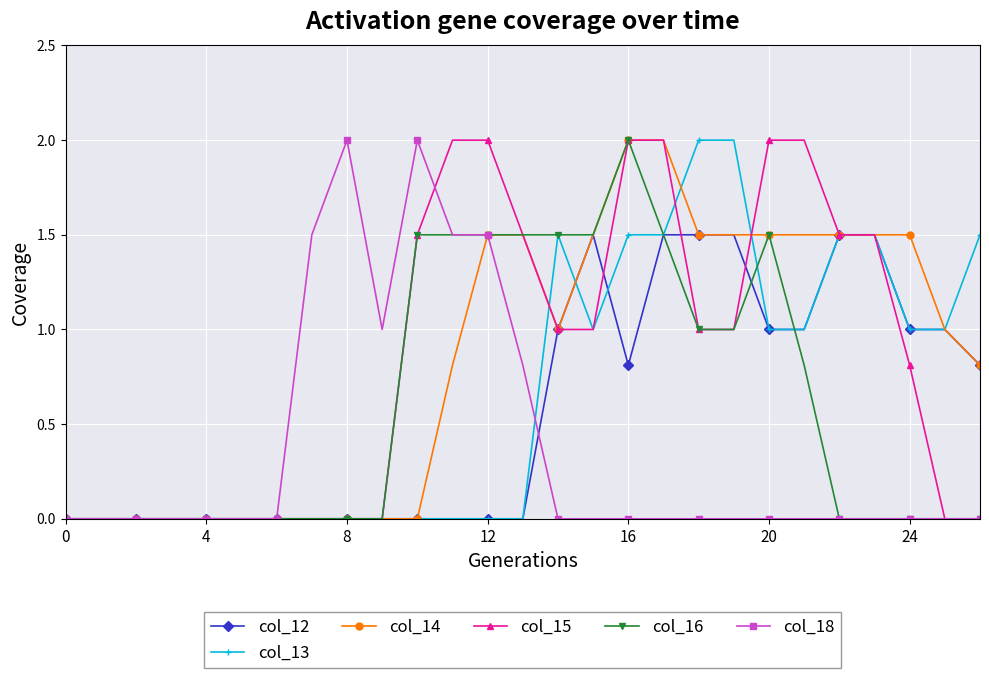

True or false: col_16 has more than 1 interior local peaks.

True